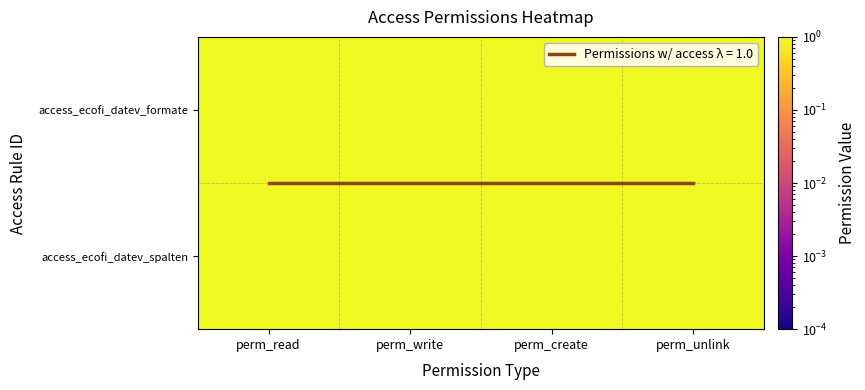

What is the maximum value for access_ecofi_datev_spalten?

1.0